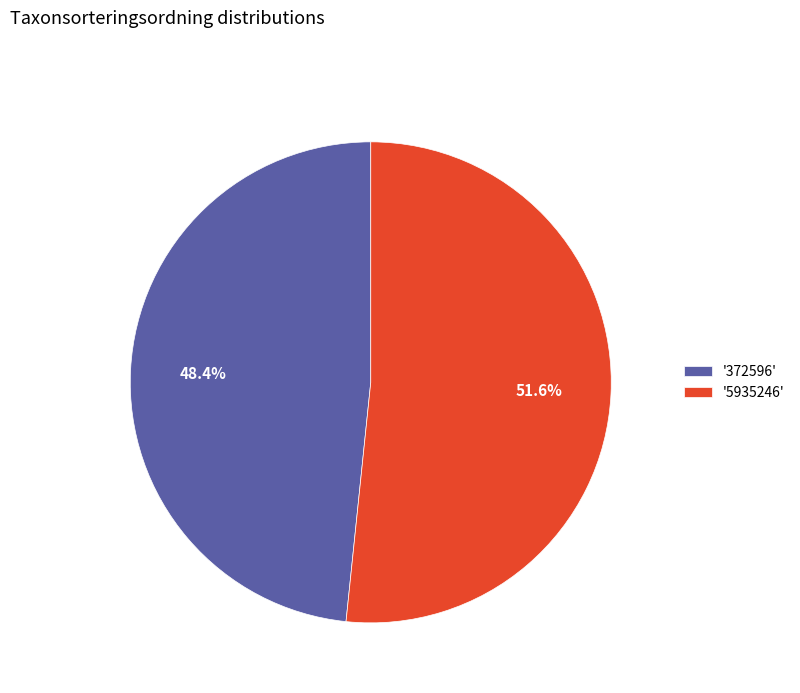

Do '372596' and '5935246' together represent more than half of the pie?

Yes